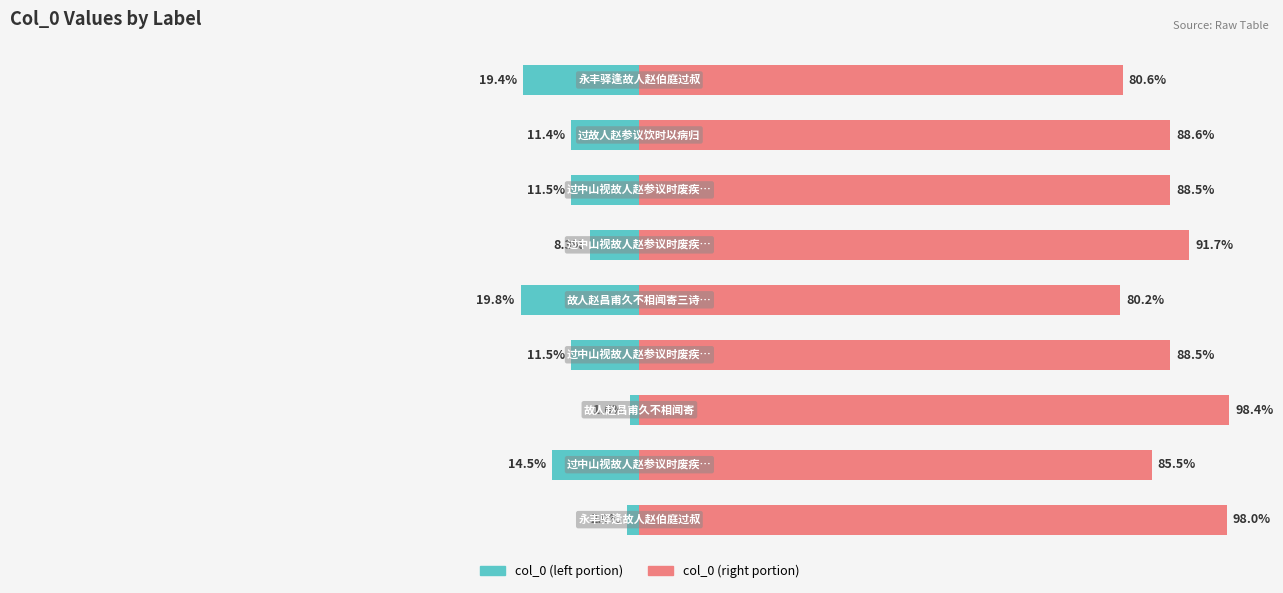

The col_0 (left portion) series shows -2.0 at 0. True or false?

True